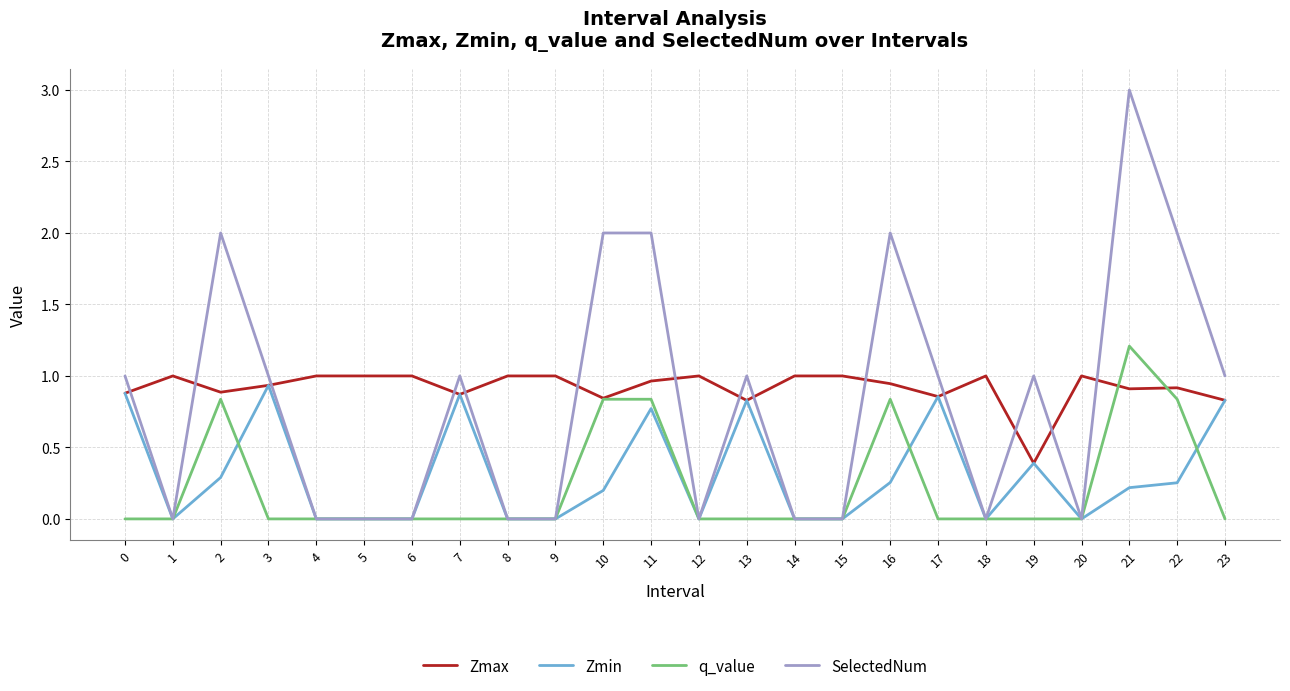

The value of SelectedNum at 17 is 0.3. True or false?

False